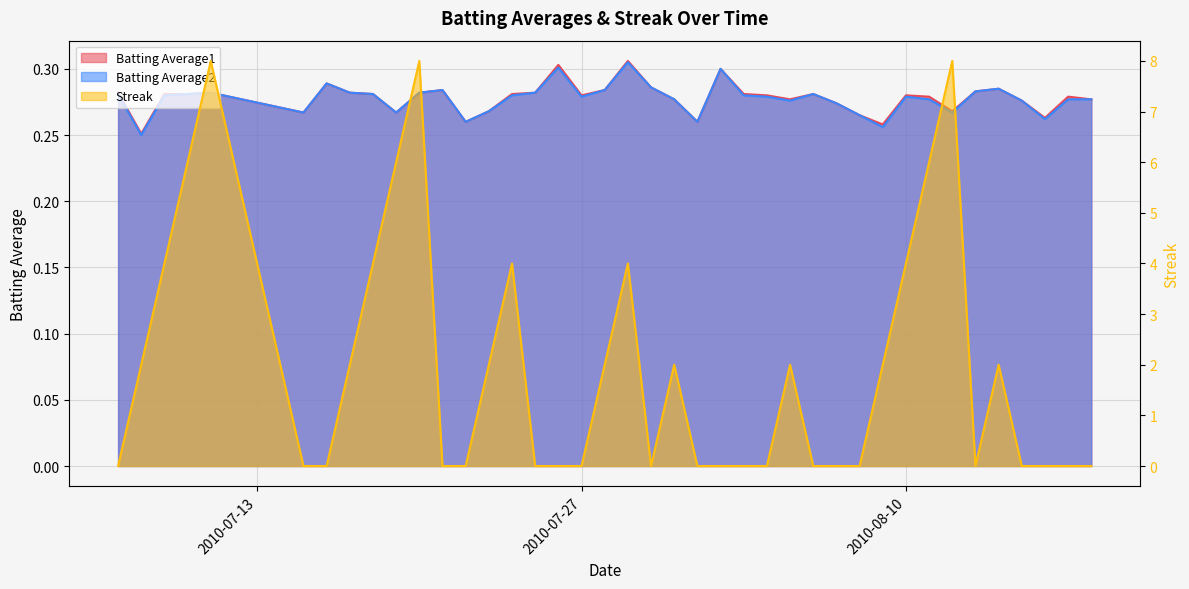

What is the sum of all Batting Average2 values?

11.1